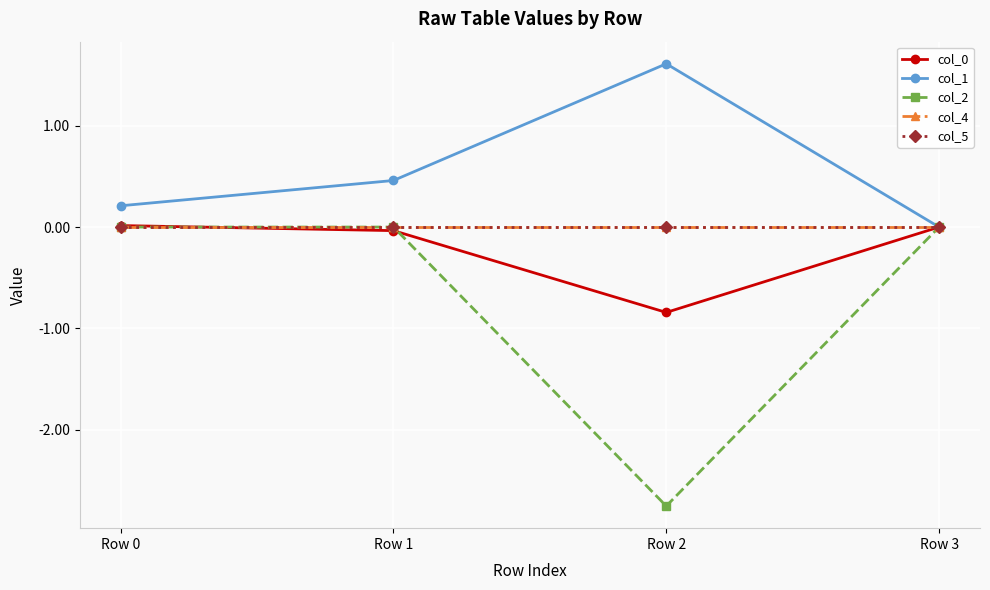

Reading left to right, transcribe all the data shown in this chart.

col_0: 0.0	-0.0	-0.8	0.0
col_1: 0.2	0.5	1.6	0.0
col_2: 0.0	0.0	-2.8	0.0
col_4: 0.0	0.0	0.0	0.0
col_5: 0.0	0.0	0.0	0.0